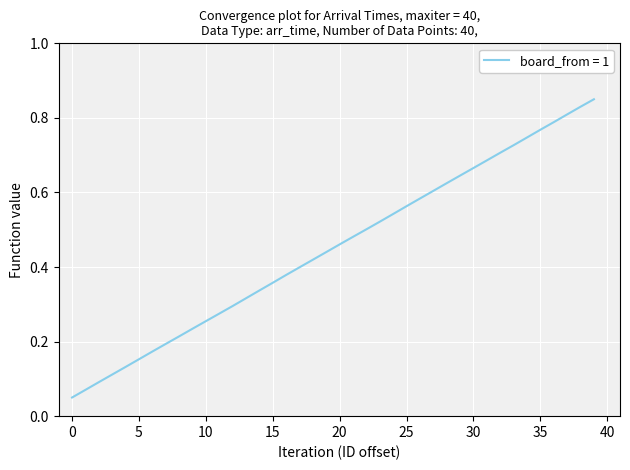

Reading right to left, extract all data points from this chart.

0.9	0.8	0.8	0.8	0.8	0.7	0.7	0.7	0.7	0.7	0.6	0.6	0.6	0.6	0.6	0.5	0.5	0.5	0.5	0.5	0.4	0.4	0.4	0.4	0.4	0.3	0.3	0.3	0.3	0.3	0.2	0.2	0.2	0.2	0.2	0.1	0.1	0.1	0.1	0.1